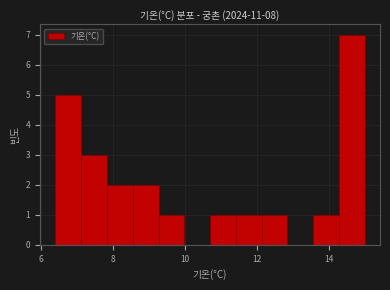

Around what value on the x-axis is the tallest bar? Give the approximate position of its centre, as read against the axis.

14.6